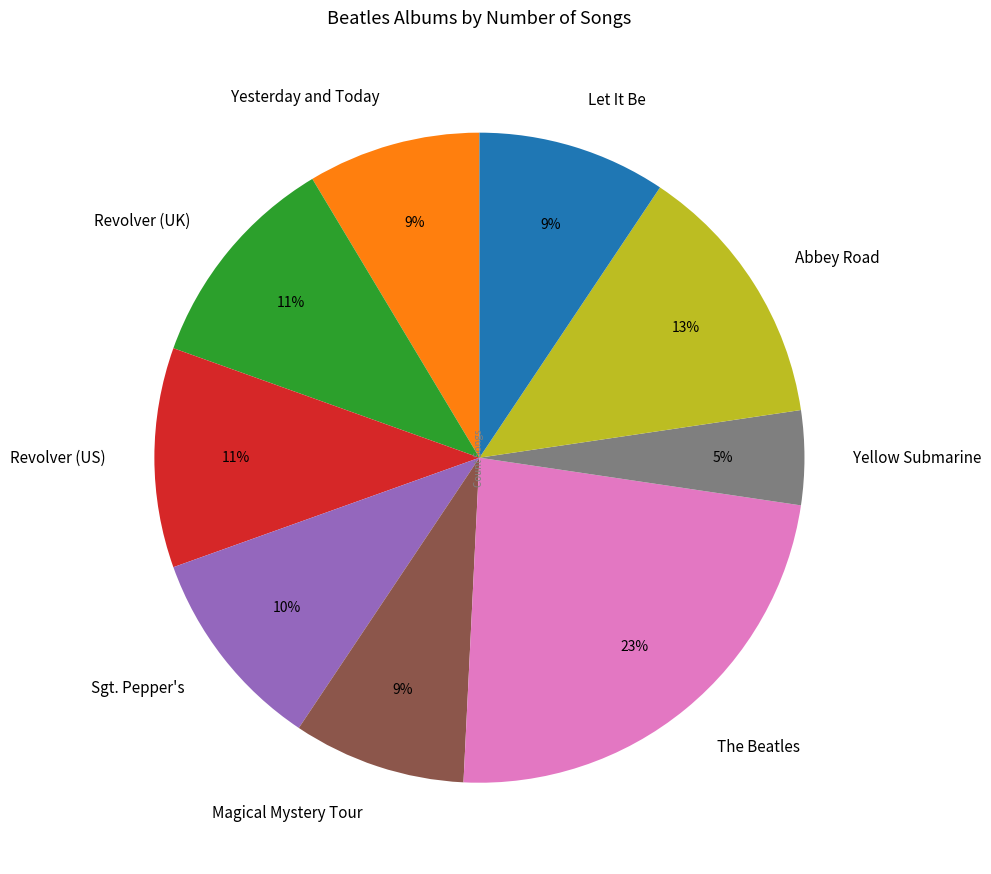

Does Yellow Submarine account for over 50% of the chart?

No